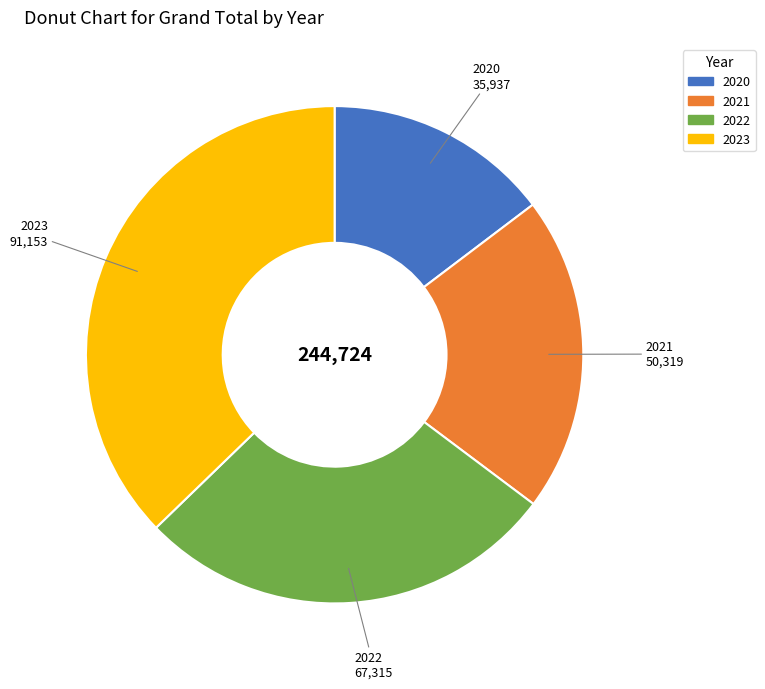

Is the sum of 2022 and 2021 greater than half?

No